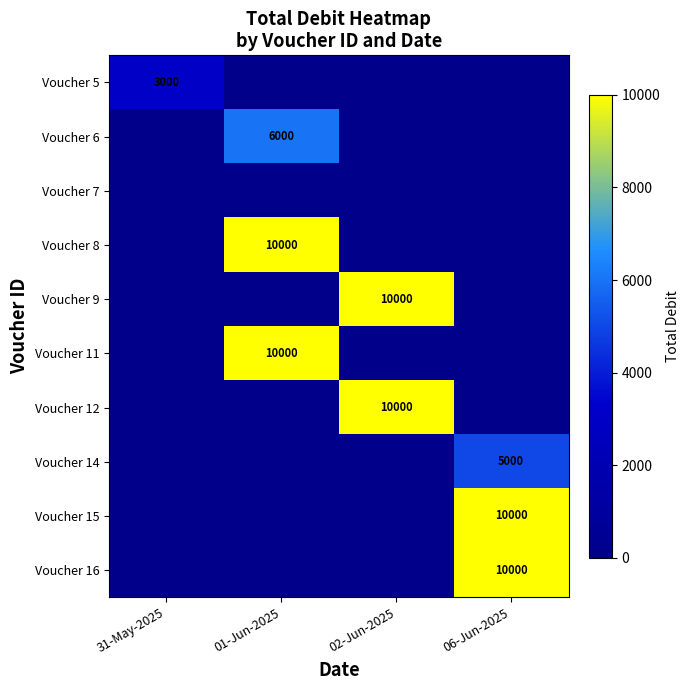

What is the difference between the highest and lowest values at 02-Jun-2025?

10000